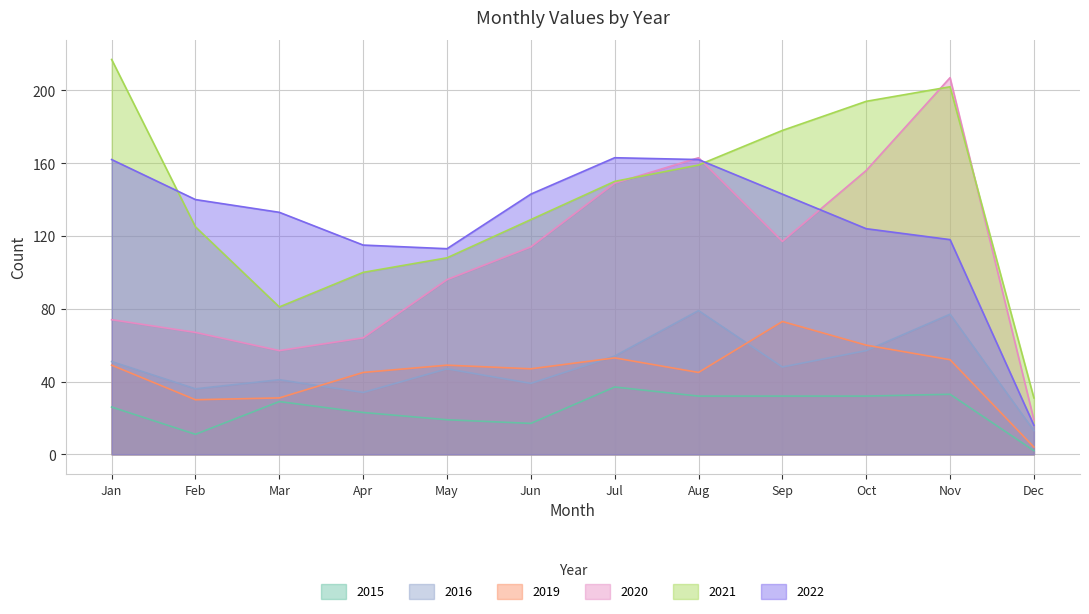

True or false: 2016 and 2021 intersect in this chart.

False